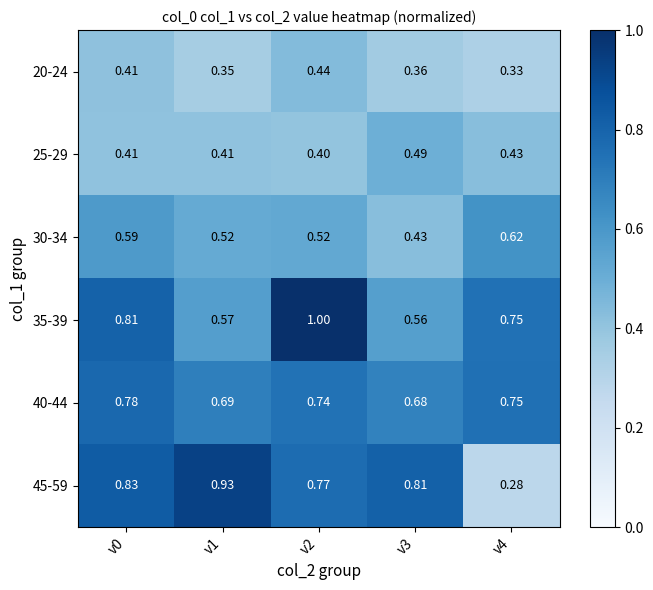

Is the value of 20-24 at v2 greater than the value of 40-44 at v0?

No